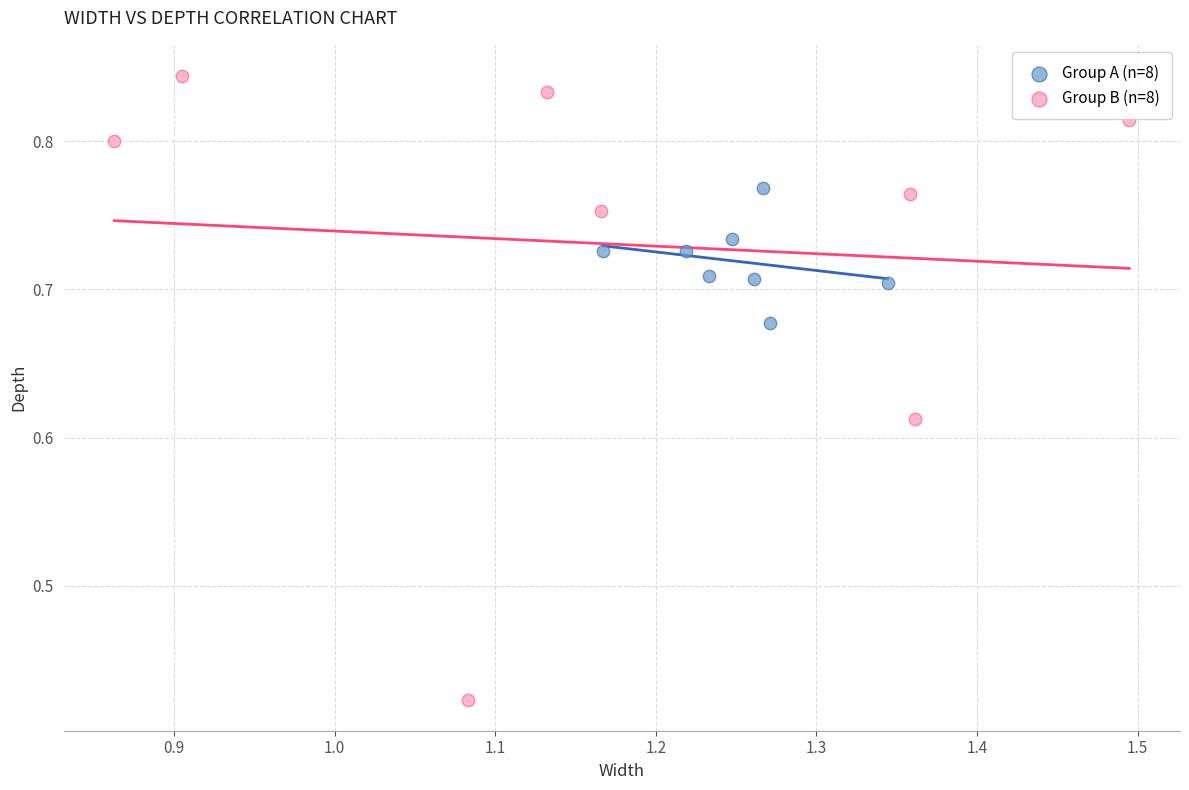

Which series contains the lowest Y value?

Group B (n=8)